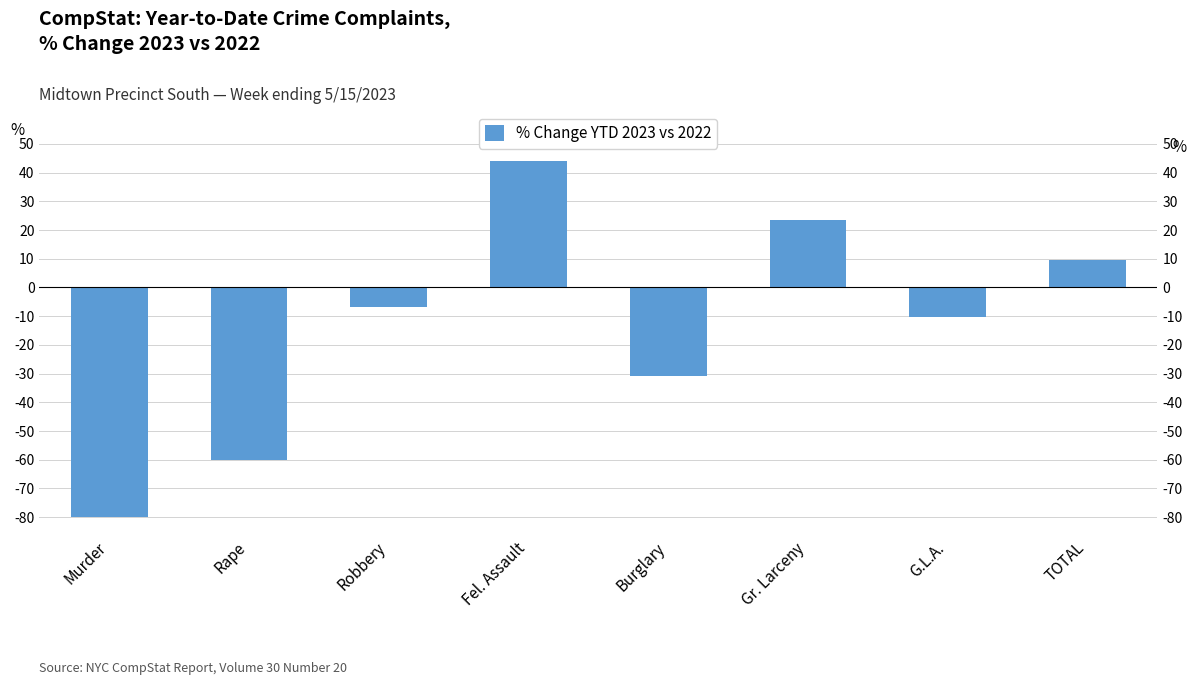

At which category does the chart reach its minimum across all series?

Murder